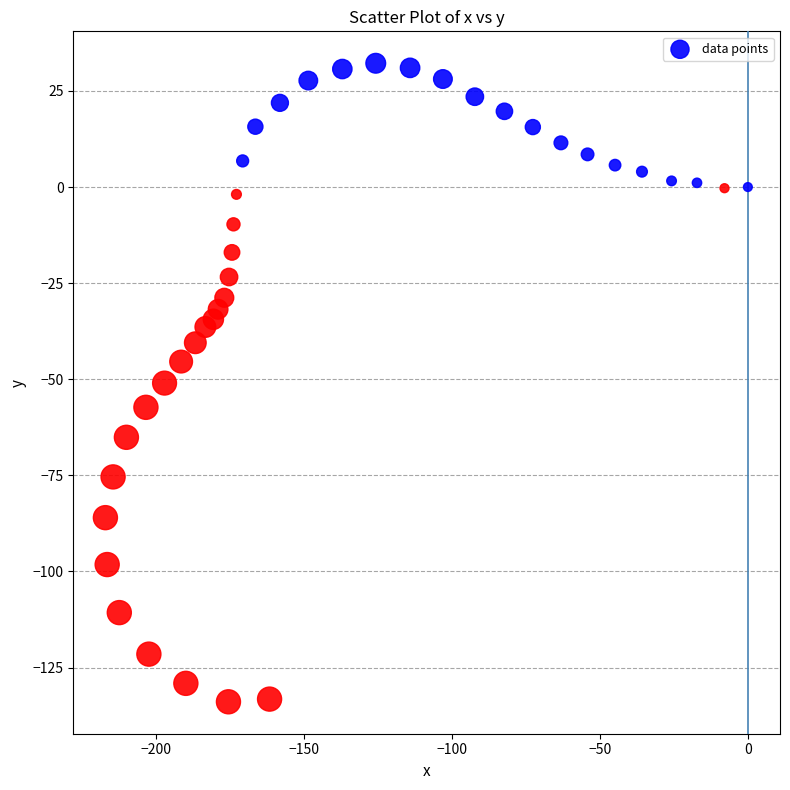

What is the range of X values (max minus min)?

217.2